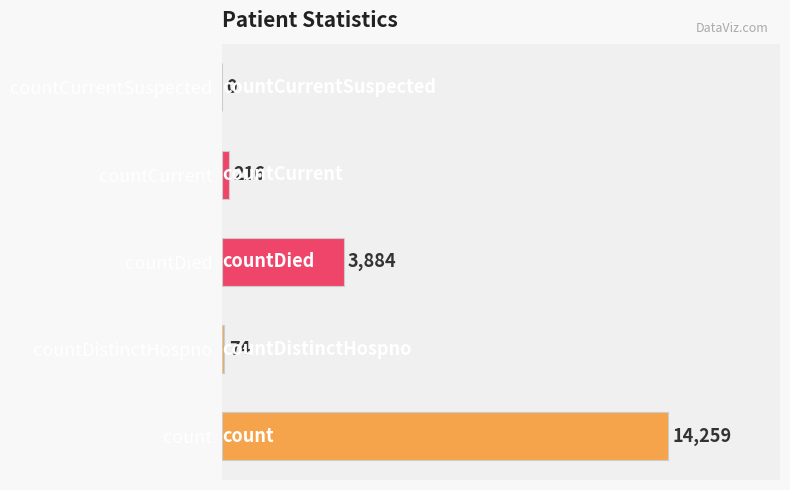

The chart shows a value of 1321 at countDied. True or false?

False